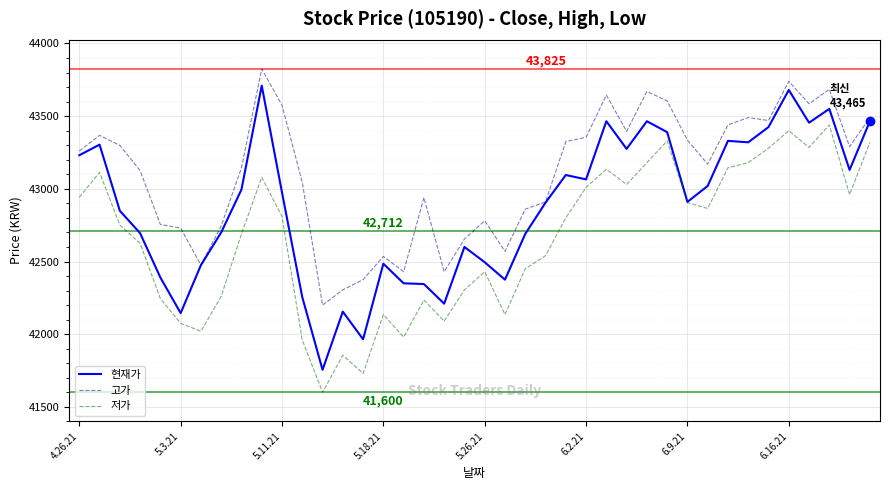

True or false: 저가 and 고가 cross at least once.

False